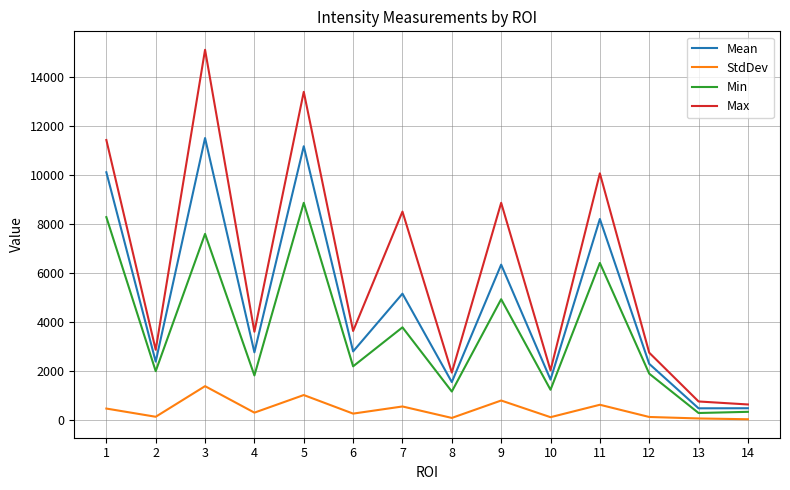

True or false: Mean and StdDev cross at least once.

False